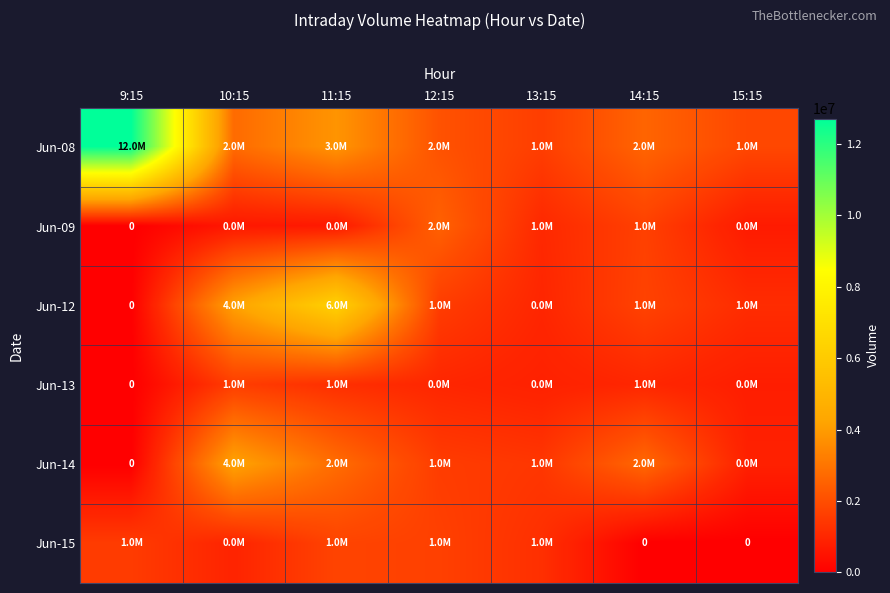

How many categories are shown in the chart?

7